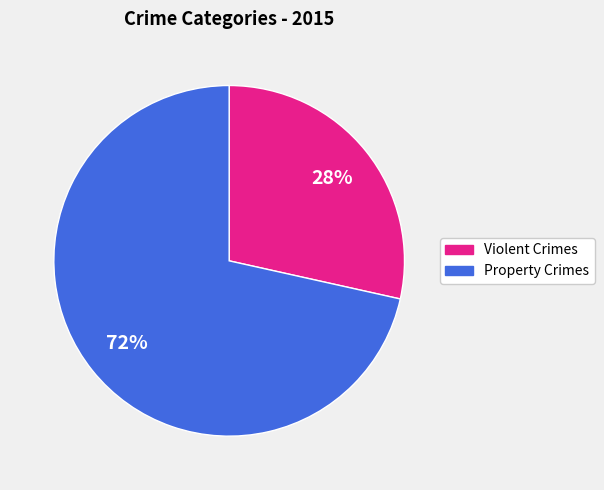

To the nearest percent, what is the average slice percentage?

50%